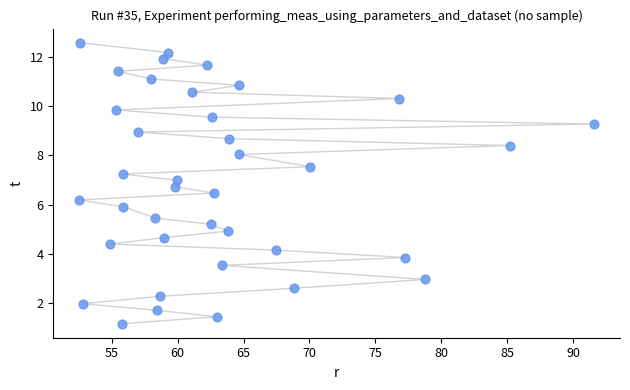

What is the range of Y values (max minus min)?

11.4